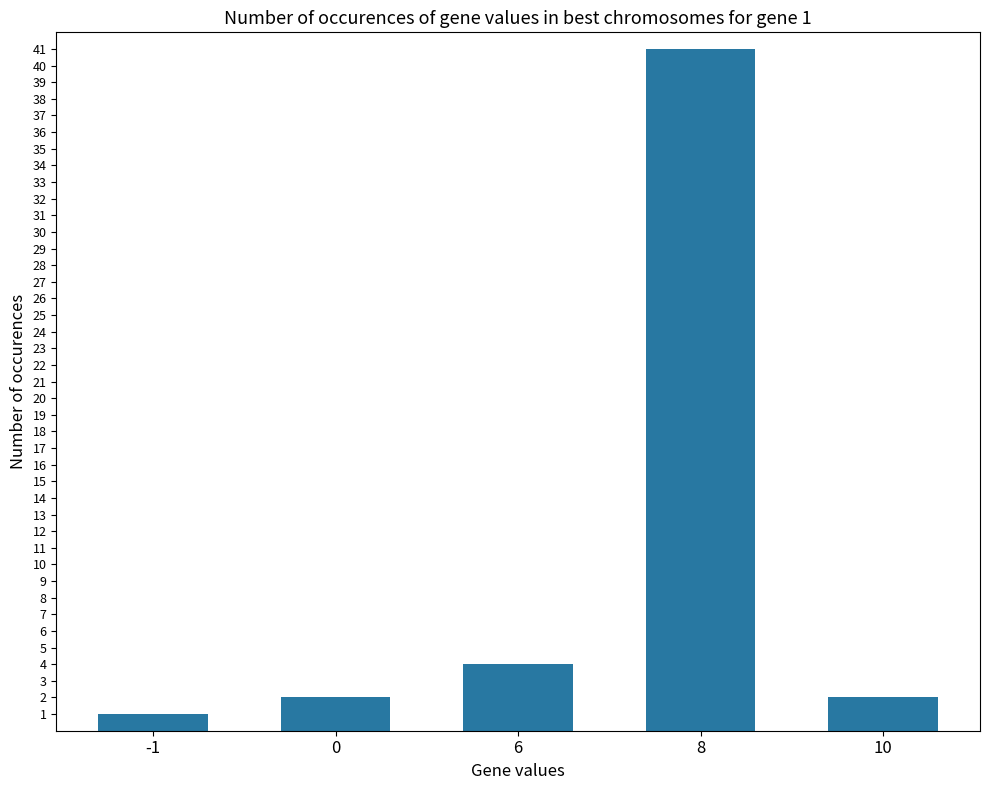

Count the number of data series in this chart.

1